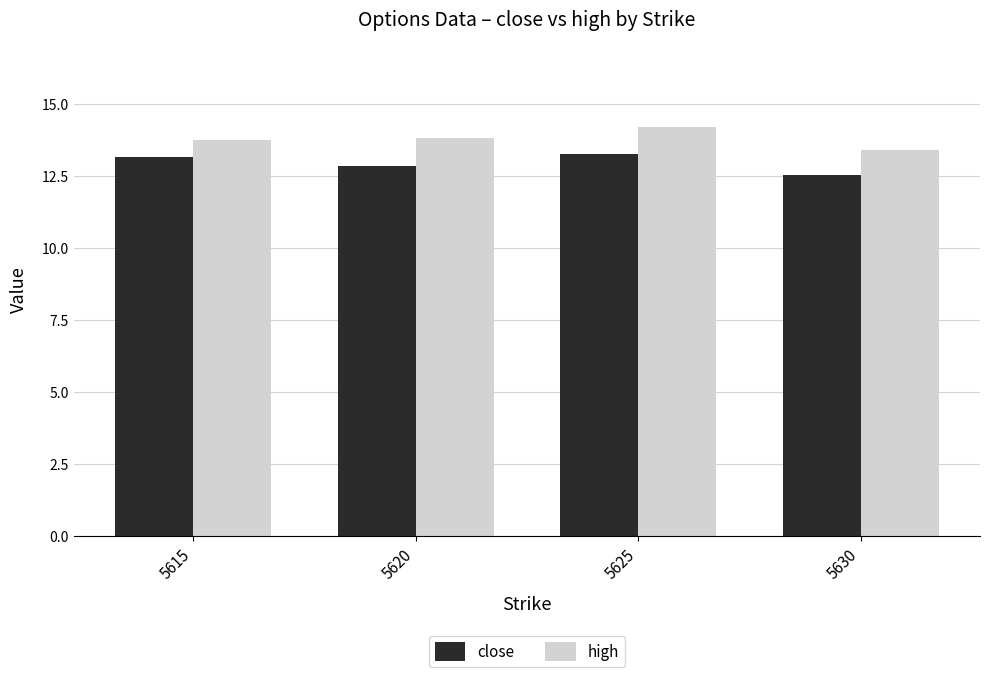

What is the average value of the high series?

13.8